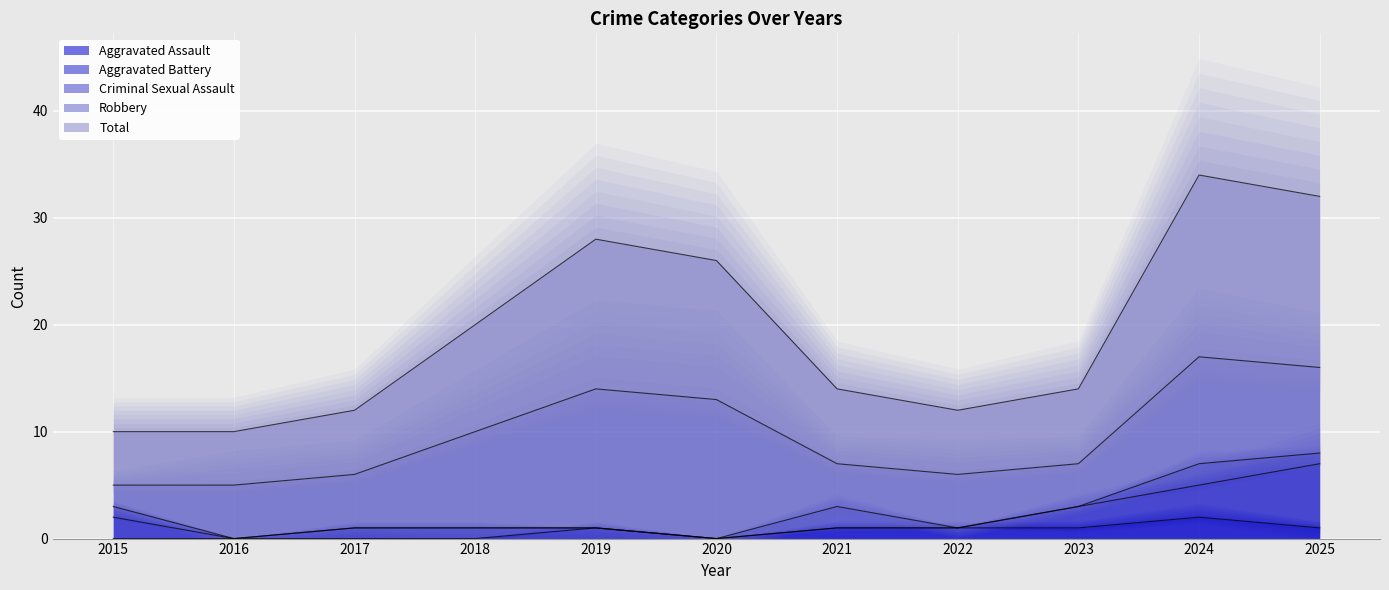

What is the difference between the Aggravated Assault values at 2015 and 2022?

1